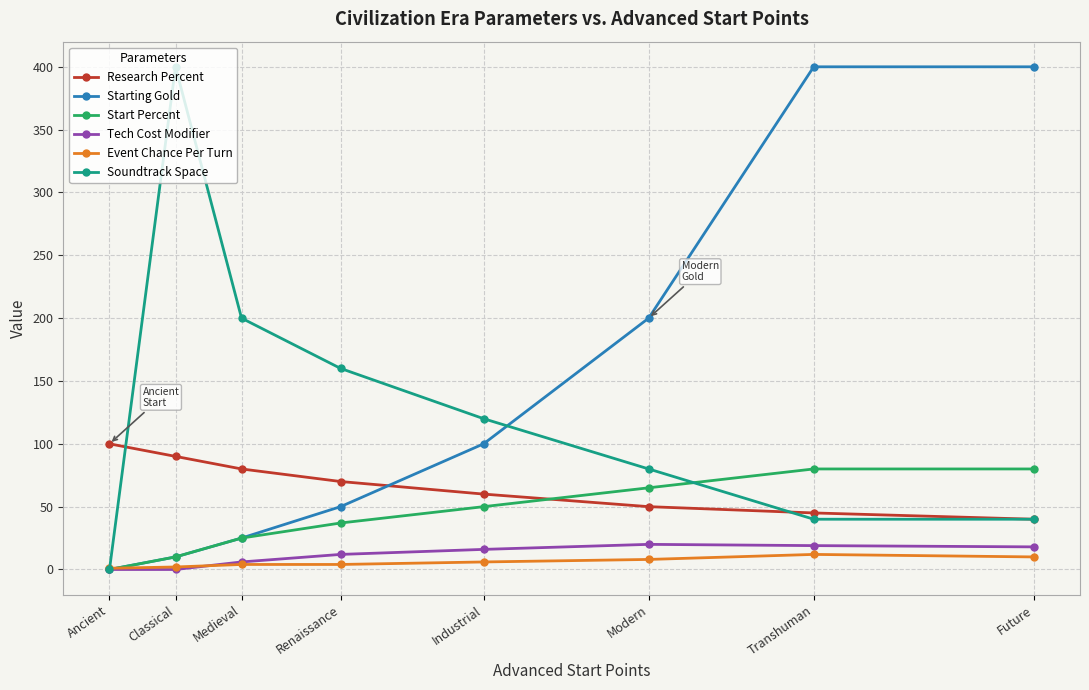

Between Ancient and Renaissance, which series saw the biggest shift?

Soundtrack Space